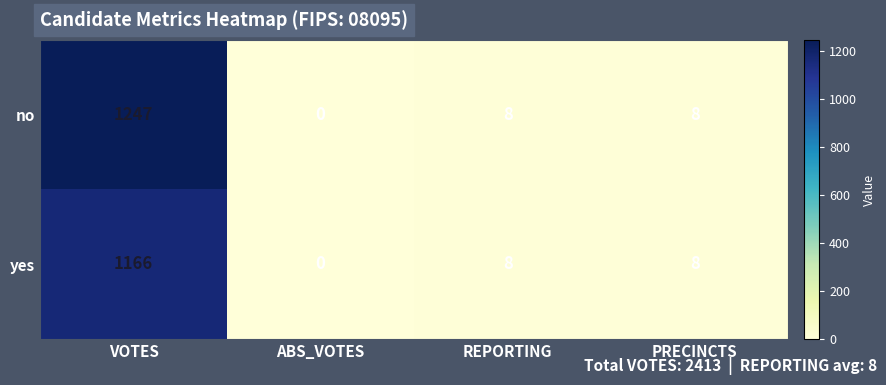

Rank the series at VOTES from highest to lowest value.

no, yes